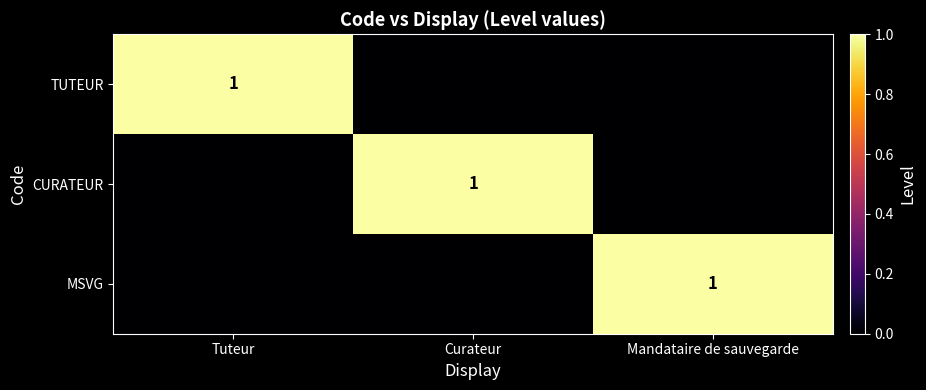

Is it true that TUTEUR equals 0 at Tuteur?

False